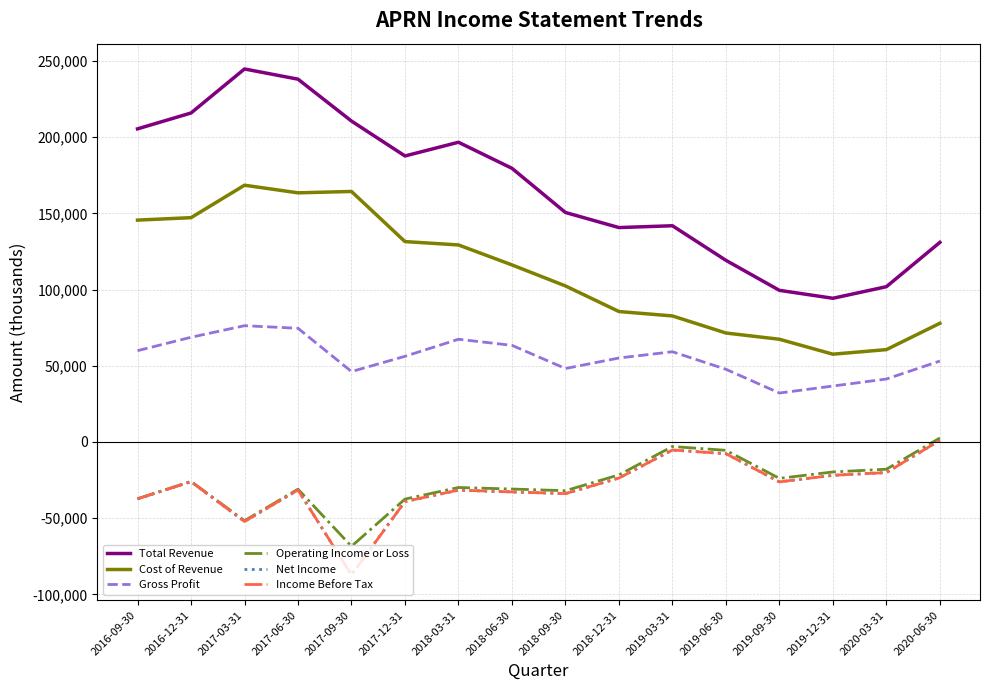

What is the difference between the highest and lowest values at 2019-12-31?

116200